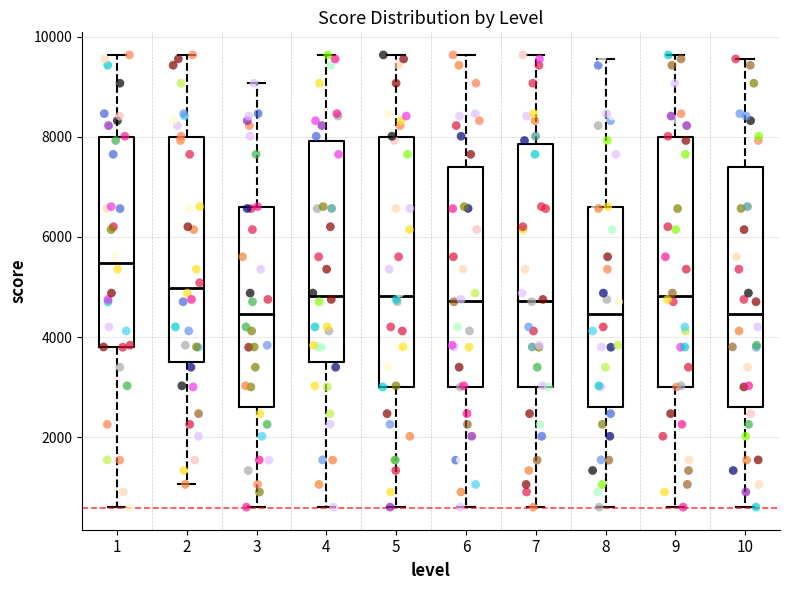

Reading left to right, transcribe this box plot: for each box, give where its median line is, the range the box spans, and where its two whiskers end, as read against the y-axis. The values are not printed on the chart, so give them approximately, as read against the axis.

1: median 5400, box 3800 to 8000, whiskers 600 to 9600
2: median 5000, box 3400 to 8000, whiskers 1000 to 9600
3: median 4400, box 2600 to 6600, whiskers 600 to 9000
4: median 4800, box 3400 to 8000, whiskers 600 to 9600
5: median 4800, box 3000 to 8000, whiskers 600 to 9600
6: median 4800, box 3000 to 7400, whiskers 600 to 9600
7: median 4800, box 3000 to 7800, whiskers 600 to 9600
8: median 4400, box 2600 to 6600, whiskers 600 to 9600
9: median 4800, box 3000 to 8000, whiskers 600 to 9600
10: median 4400, box 2600 to 7400, whiskers 600 to 9600